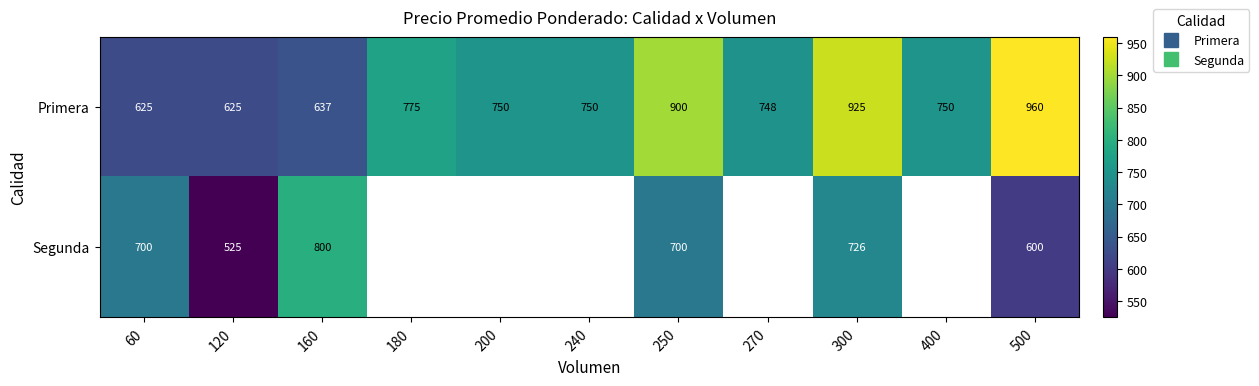

True or false: Primera has a value of 637.0 at 160.

True